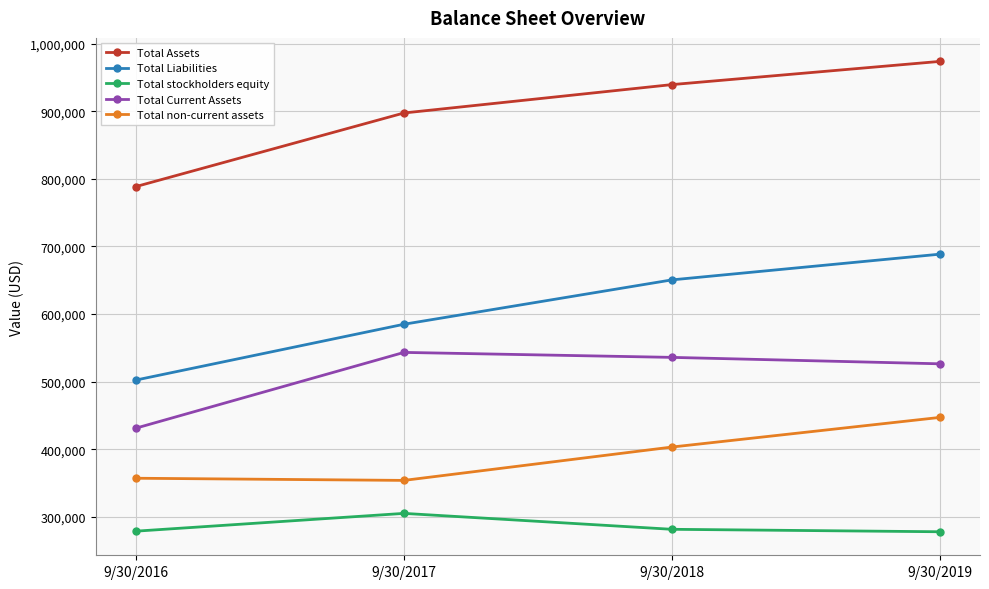

What is the value of the Total Current Assets point at the 1st from the left?

431310